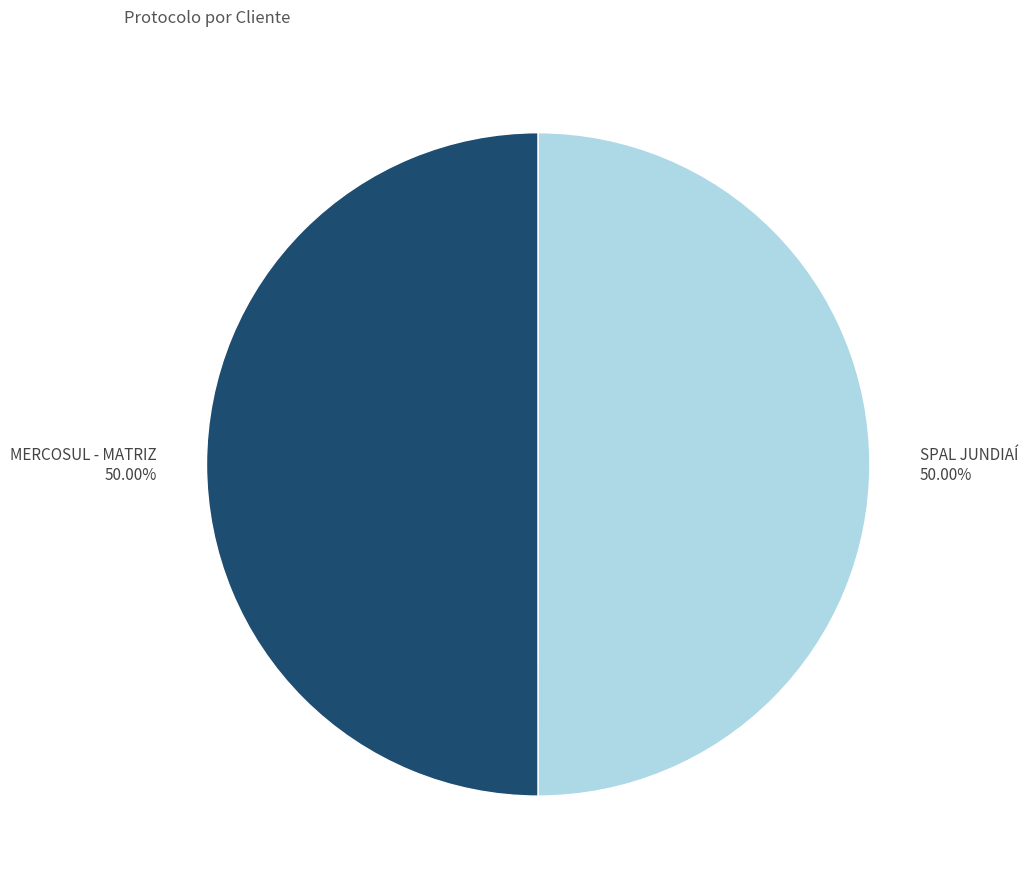

Count the number of slices in the pie.

2